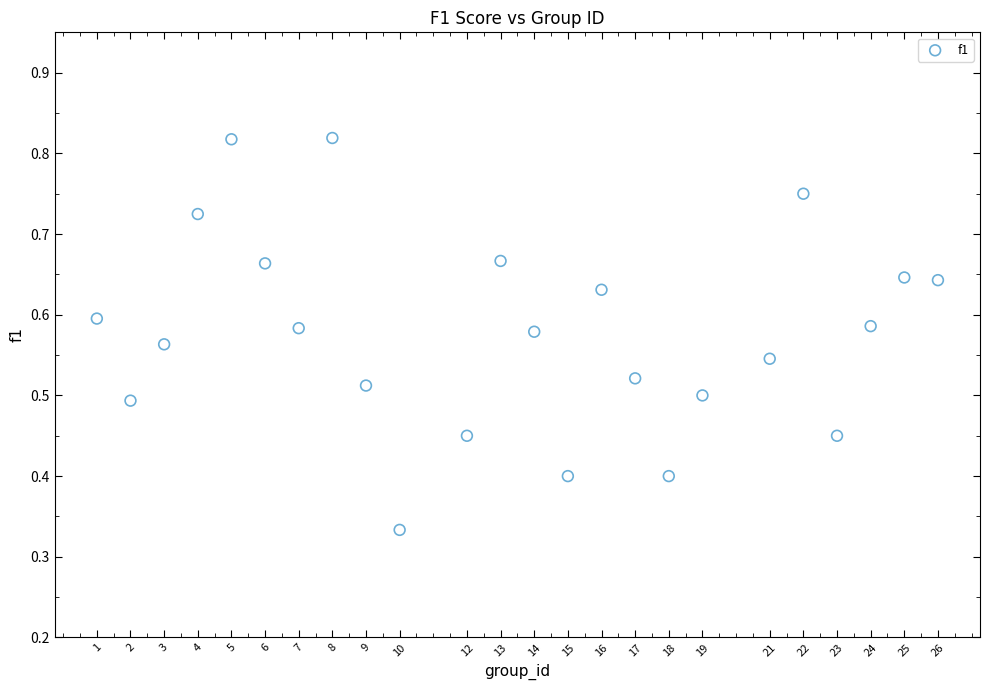

What is the range of X values (max minus min)?

25.0